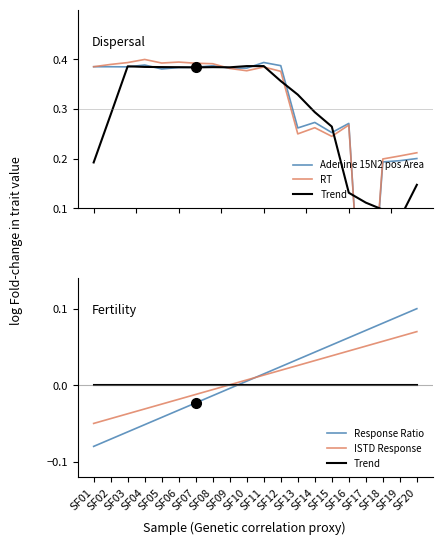

Which series has the widest spread of values?

RT